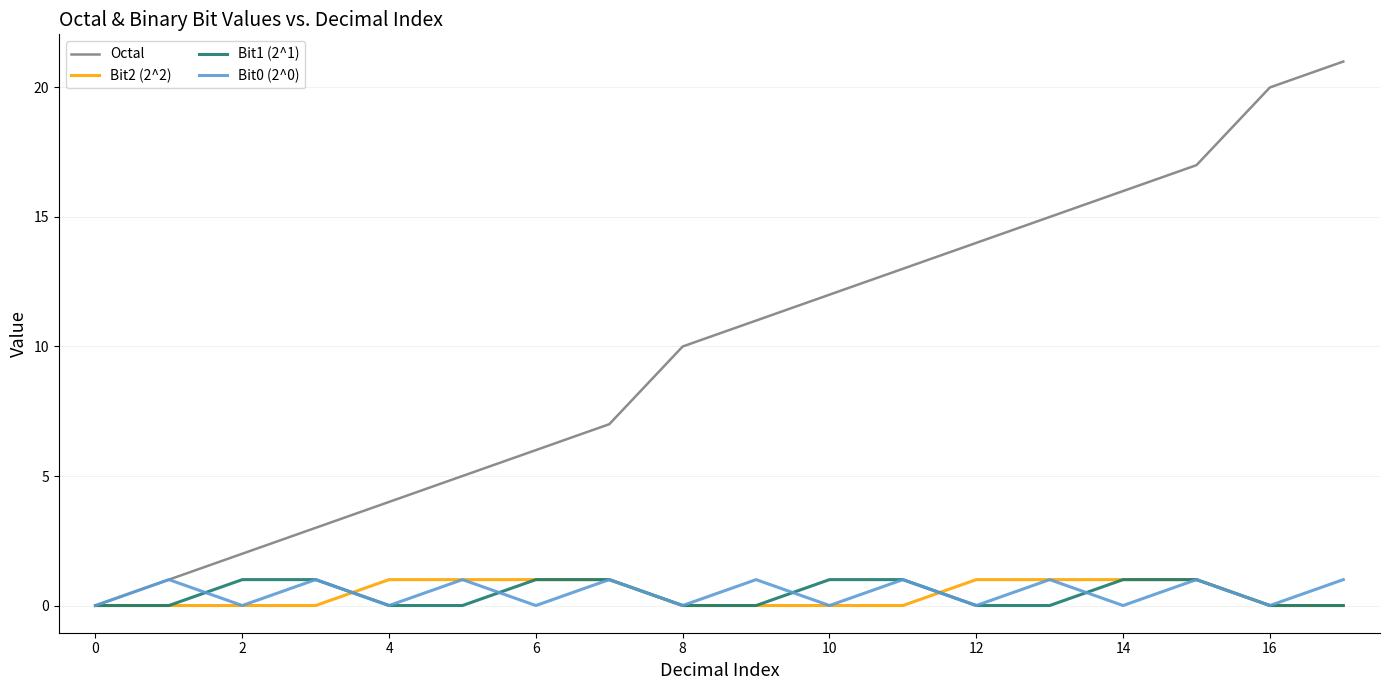

Which series has the largest total across all categories?

Octal